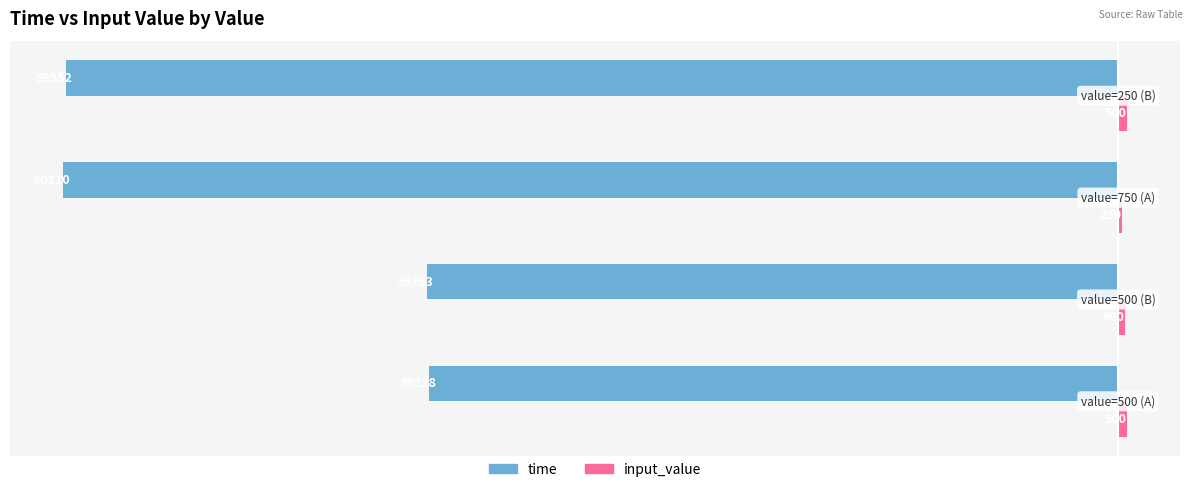

What is the greatest value displayed?

500